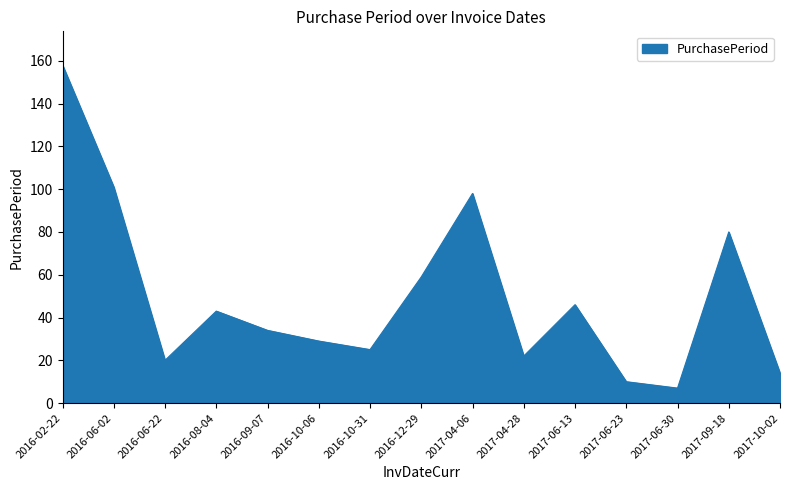

True or false: the data shows 25 at 2016-10-31.

True